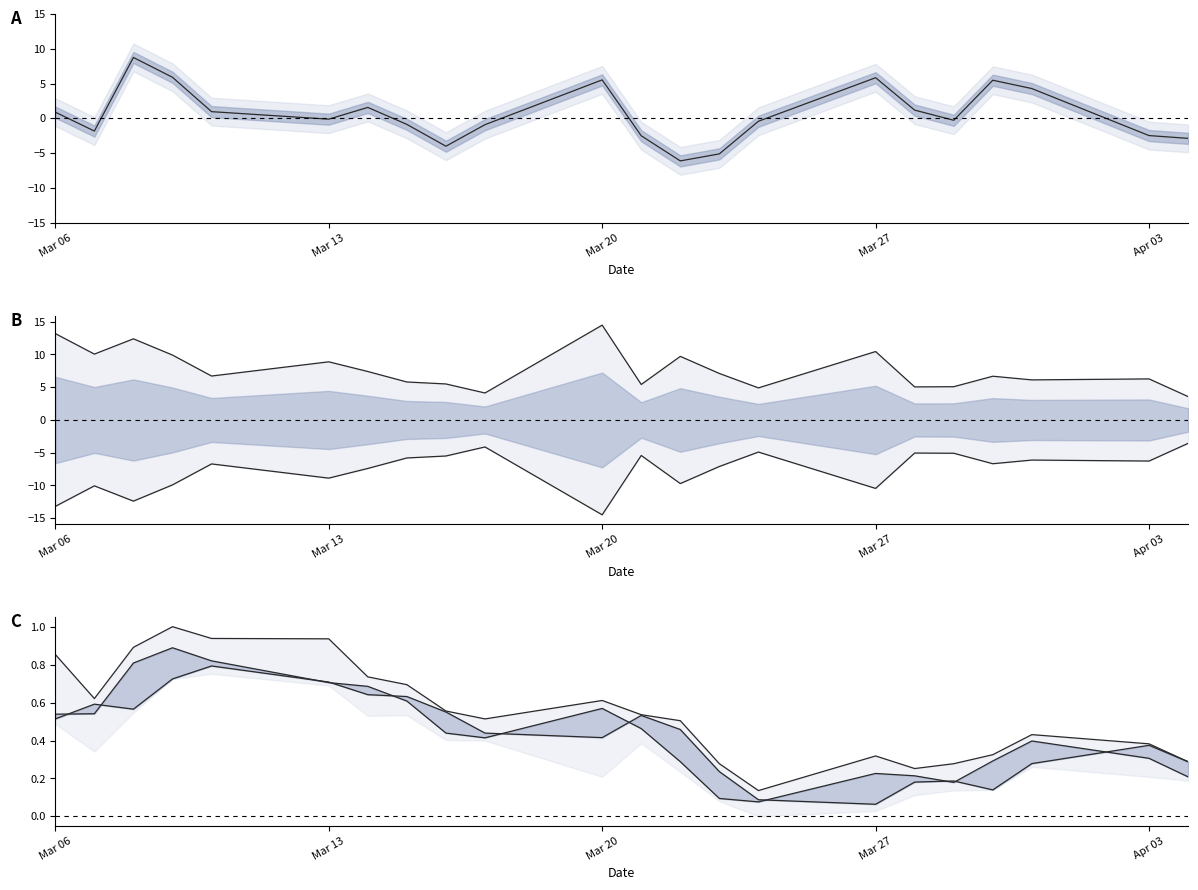

After their last crossing, which series has the higher values: close (norm) or close-open?

close (norm)